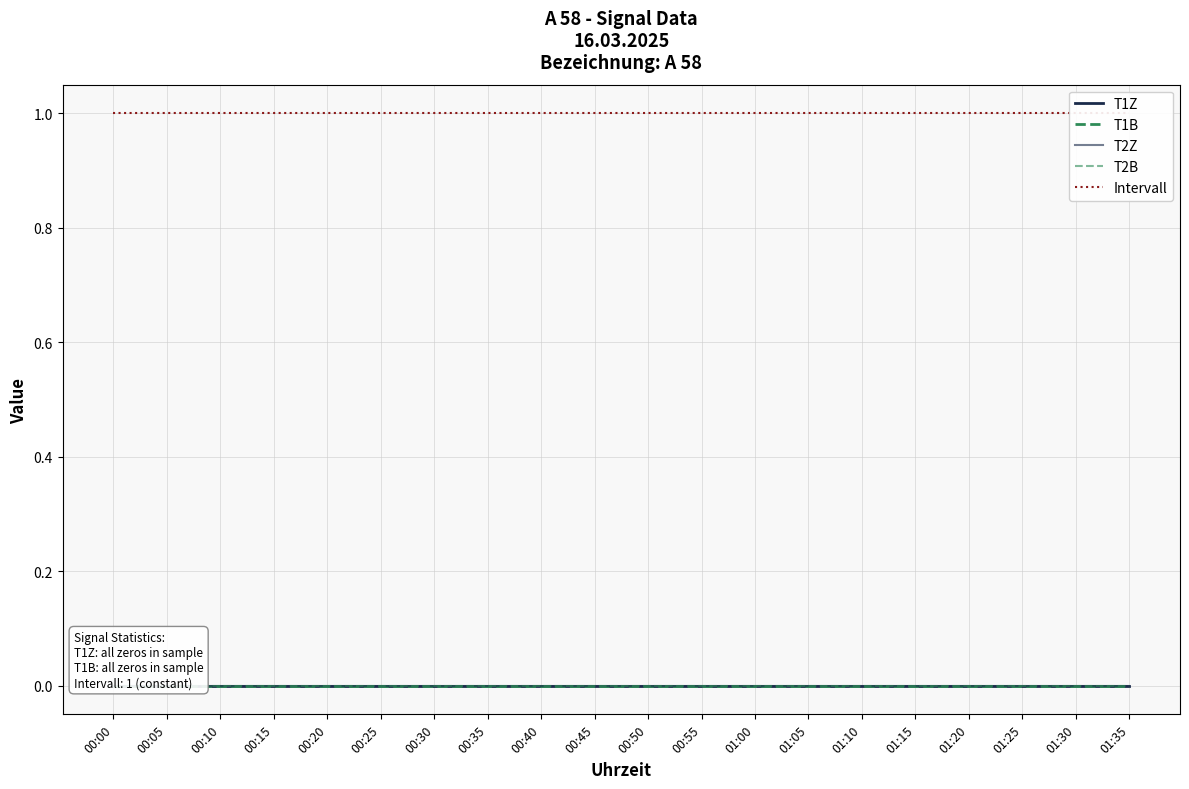

Reading right to left, transcribe all the data shown in this chart.

T1Z: 01:35=0	01:30=0	01:25=0	01:20=0	01:15=0	01:10=0	01:05=0	01:00=0	00:55=0	00:50=0	00:45=0	00:40=0	00:35=0	00:30=0	00:25=0	00:20=0	00:15=0	00:10=0	00:05=0	00:00=0
T1B: 01:35=0	01:30=0	01:25=0	01:20=0	01:15=0	01:10=0	01:05=0	01:00=0	00:55=0	00:50=0	00:45=0	00:40=0	00:35=0	00:30=0	00:25=0	00:20=0	00:15=0	00:10=0	00:05=0	00:00=0
T2Z: 01:35=0	01:30=0	01:25=0	01:20=0	01:15=0	01:10=0	01:05=0	01:00=0	00:55=0	00:50=0	00:45=0	00:40=0	00:35=0	00:30=0	00:25=0	00:20=0	00:15=0	00:10=0	00:05=0	00:00=0
T2B: 01:35=0	01:30=0	01:25=0	01:20=0	01:15=0	01:10=0	01:05=0	01:00=0	00:55=0	00:50=0	00:45=0	00:40=0	00:35=0	00:30=0	00:25=0	00:20=0	00:15=0	00:10=0	00:05=0	00:00=0
Intervall: 01:35=1	01:30=1	01:25=1	01:20=1	01:15=1	01:10=1	01:05=1	01:00=1	00:55=1	00:50=1	00:45=1	00:40=1	00:35=1	00:30=1	00:25=1	00:20=1	00:15=1	00:10=1	00:05=1	00:00=1